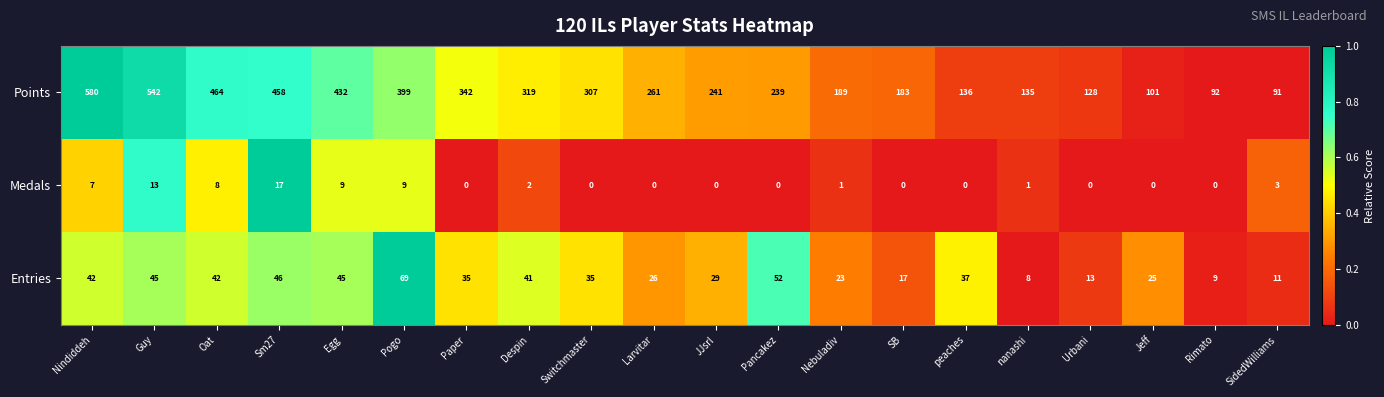

At how many categories does at least one series exceed 340?

7